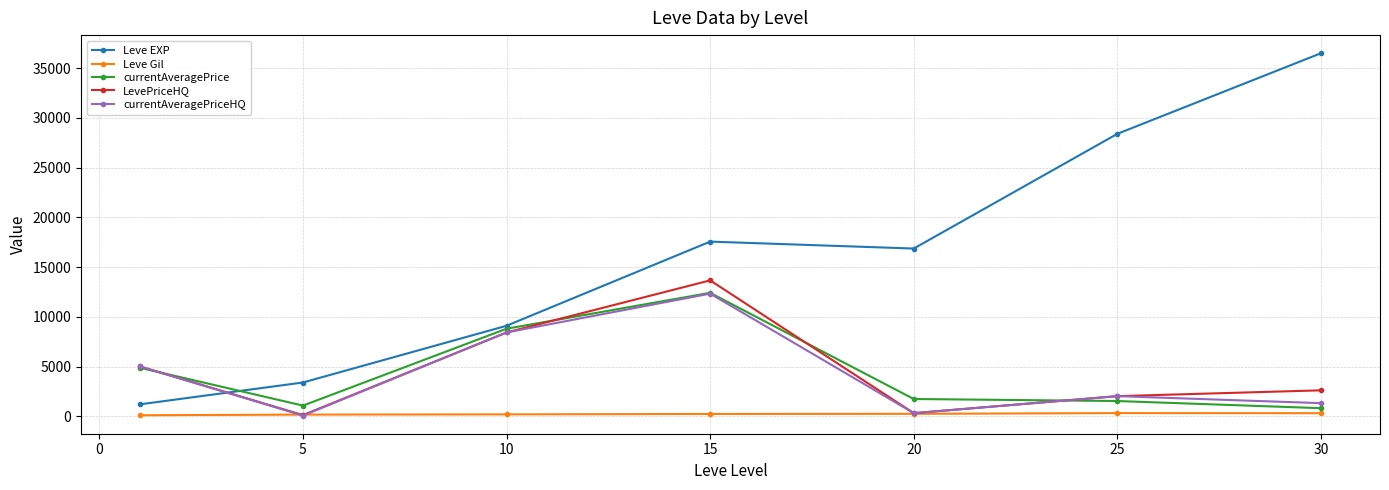

What is the difference between the maximum and minimum values in the LevePriceHQ series?

13538.0